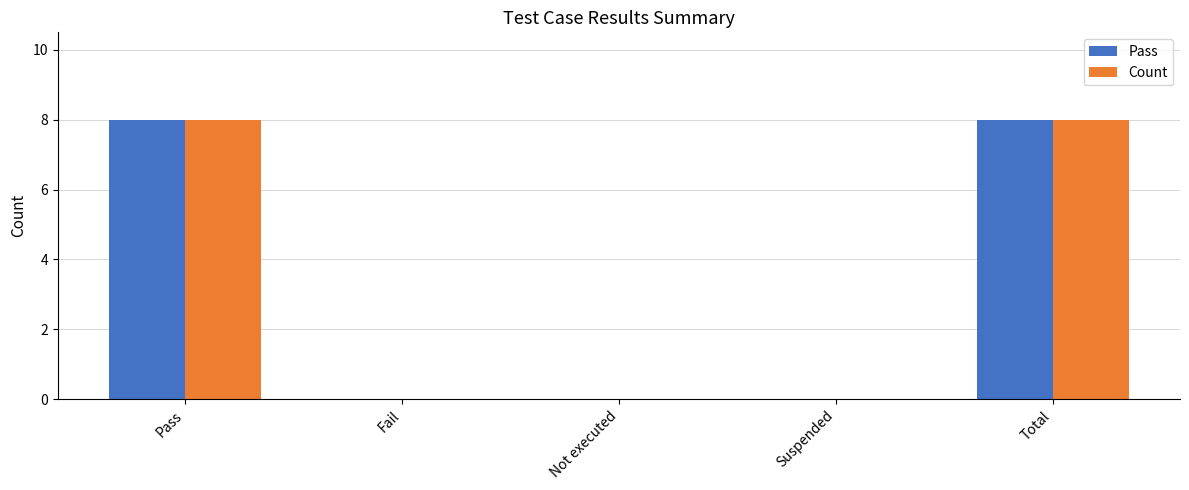

Reading left to right, extract all data points from this chart.

Pass: Pass=8	Fail=0	Not executed=0	Suspended=0	Total=8
Count: Pass=8	Fail=0	Not executed=0	Suspended=0	Total=8